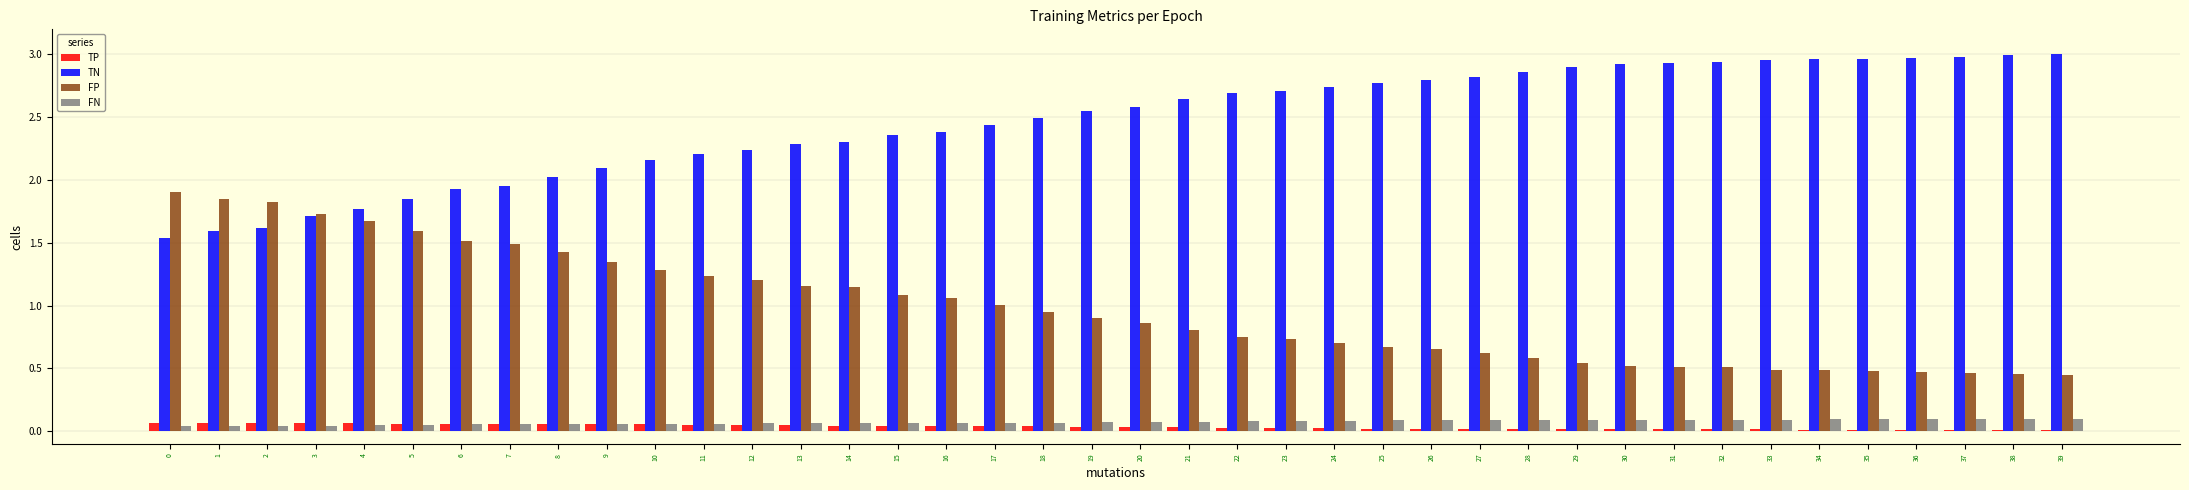

Is it true that FP equals 0.5 at 34?

True